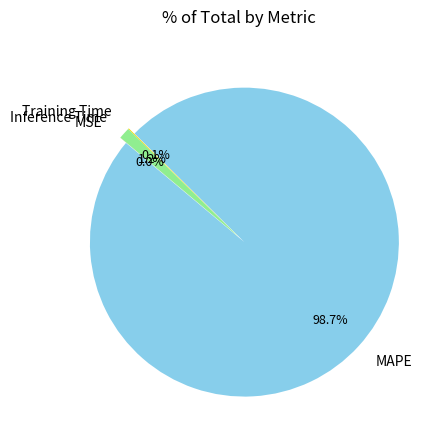

Does MAPE account for over 50% of the chart?

Yes